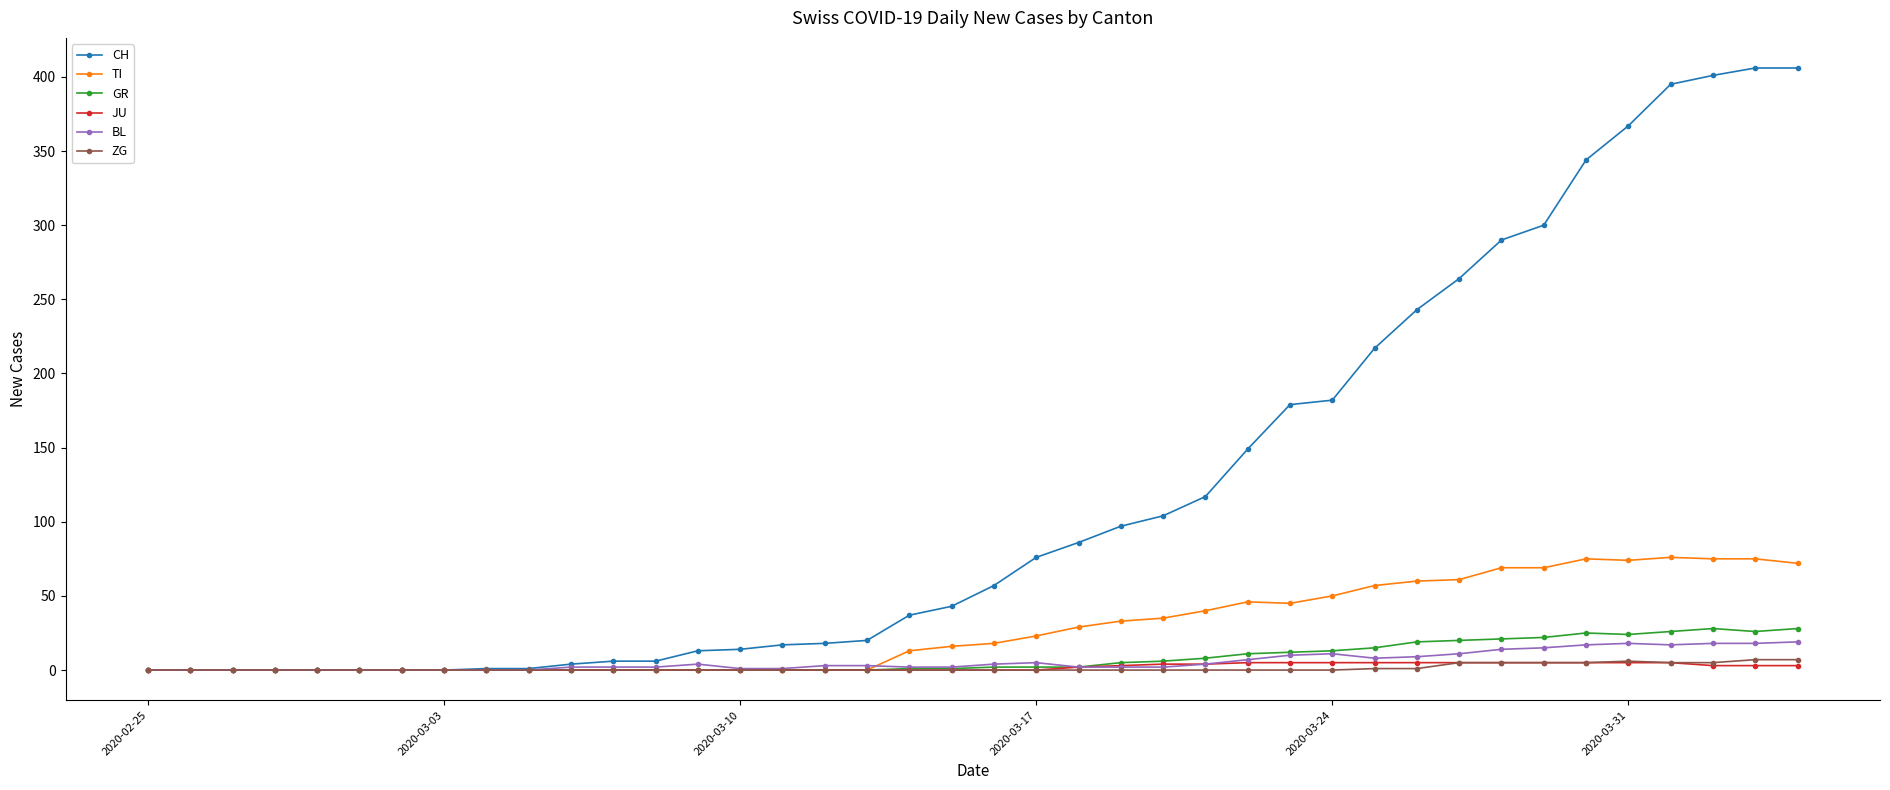

Which series has the largest range (max minus min)?

CH